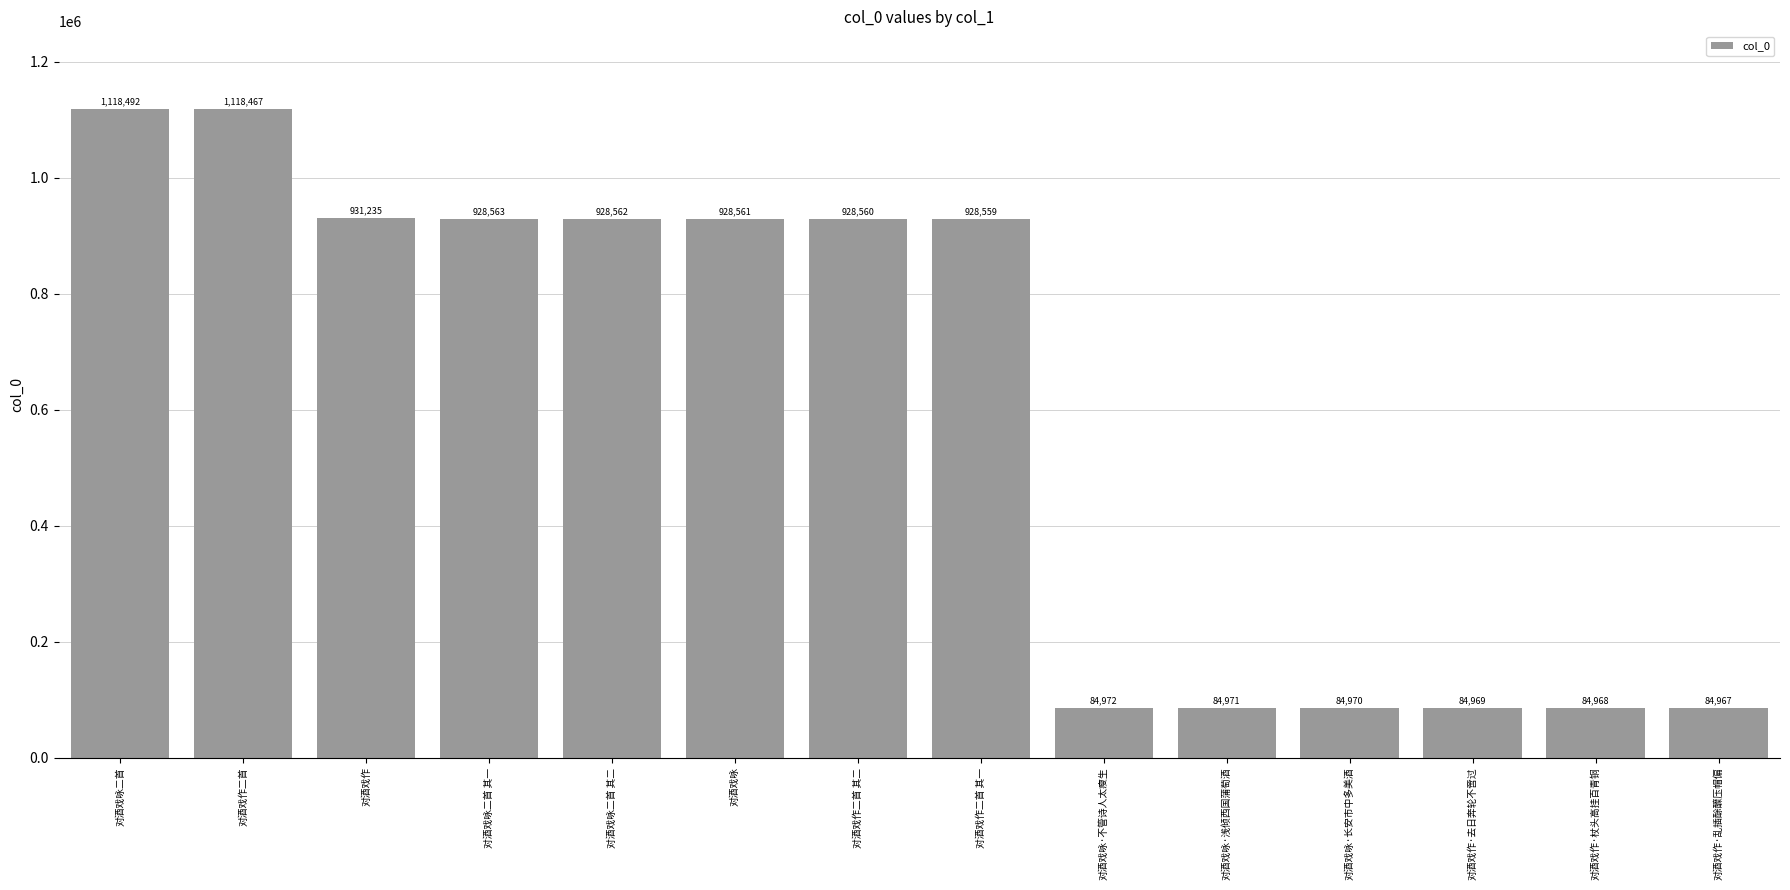

What is the value of the 1st bar from the left?

1118492